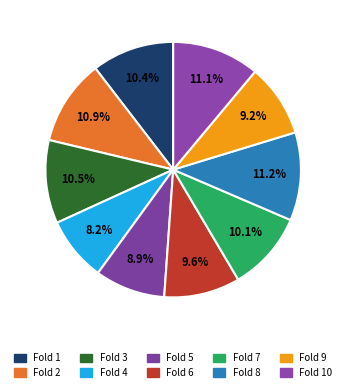

Is there any slice that represents more than half of the pie?

No